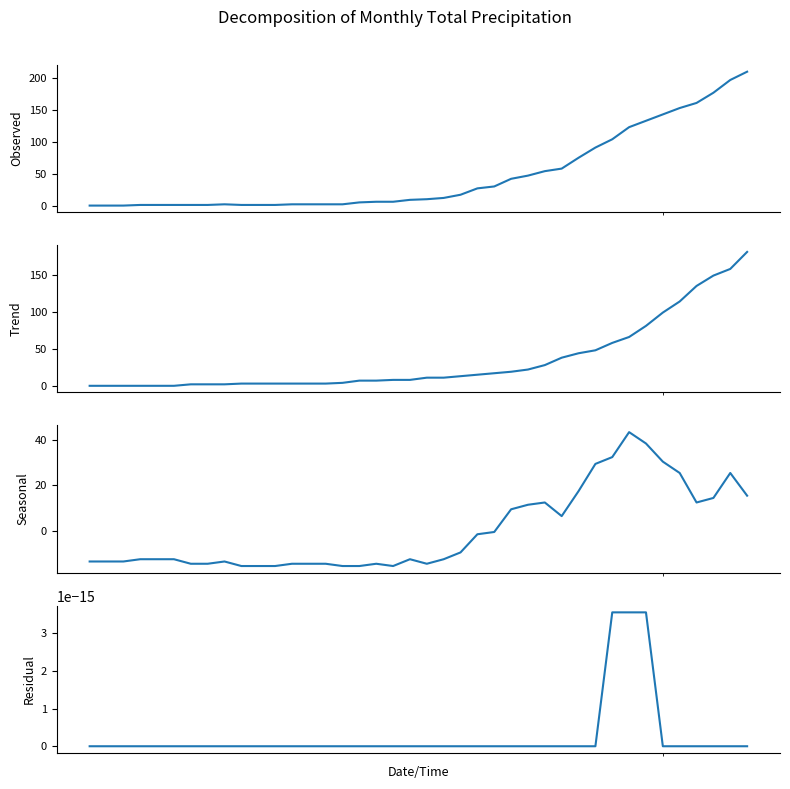

At how many categories does at least one series exceed 171?

3